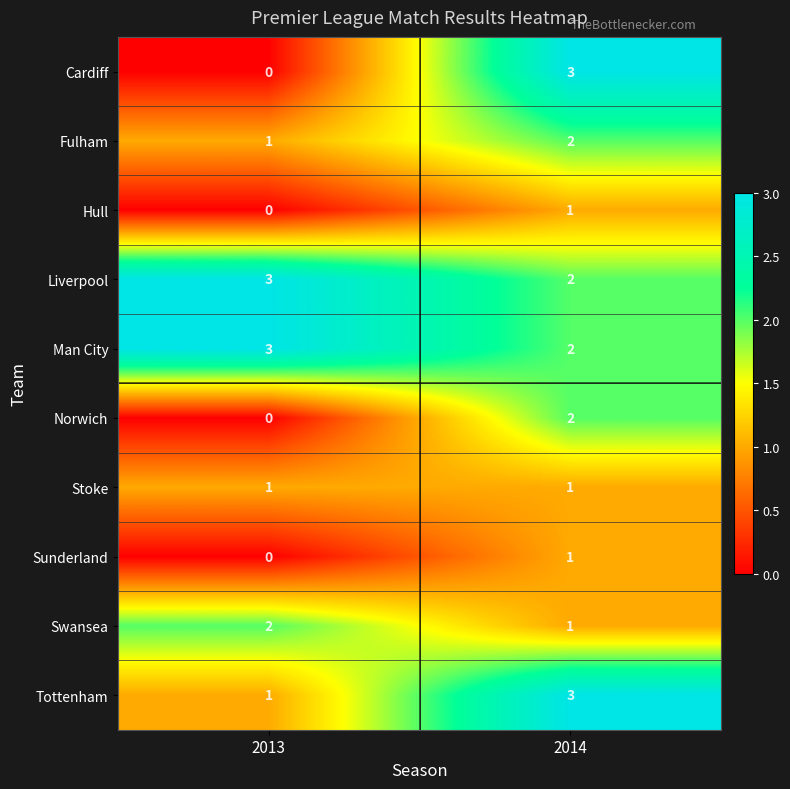

The Hull series shows 0 at 2013. True or false?

True